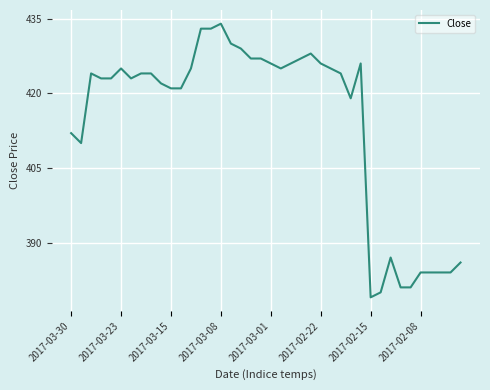

What is the minimum value shown in the chart?

379